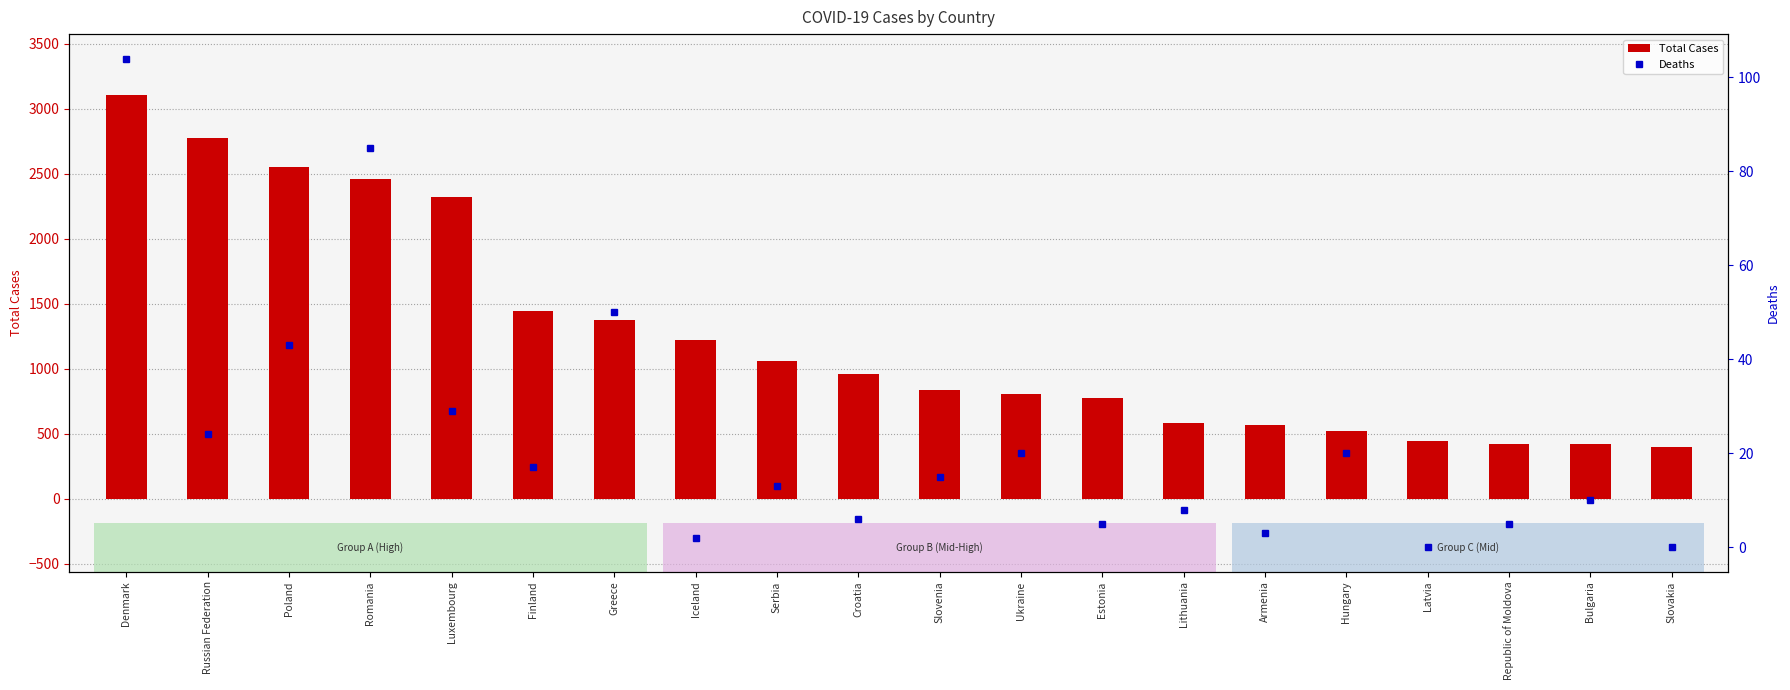

What is the maximum value shown in the chart?

3107